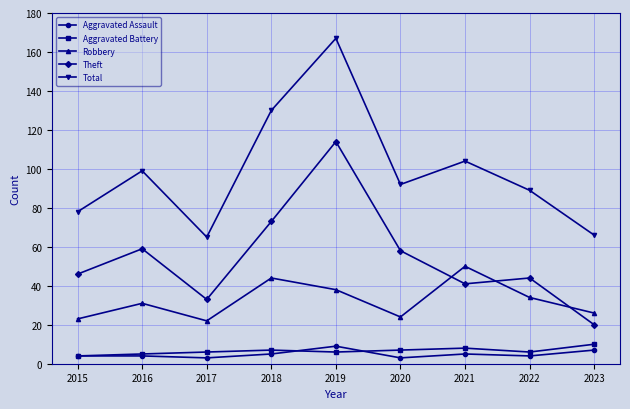

Rank the series at 2022 from highest to lowest value.

Total, Theft, Robbery, Aggravated Battery, Aggravated Assault